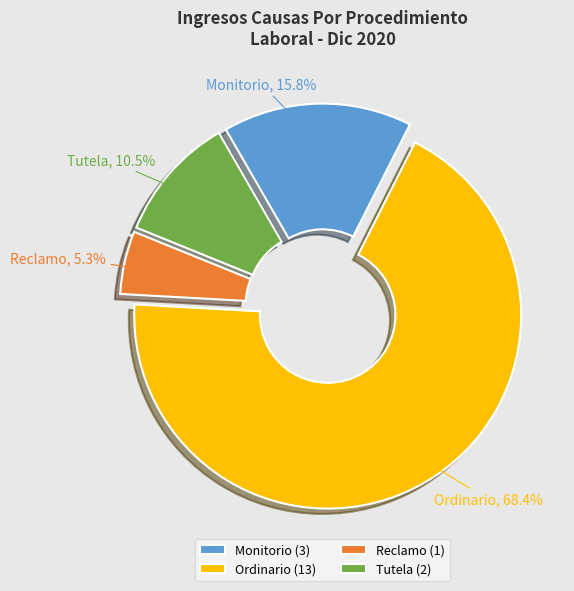

Which slice is the smallest?

Reclamo